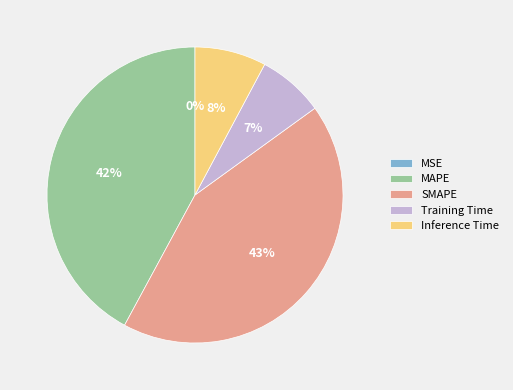

The SMAPE slice represents 43% of the pie. True or false?

True